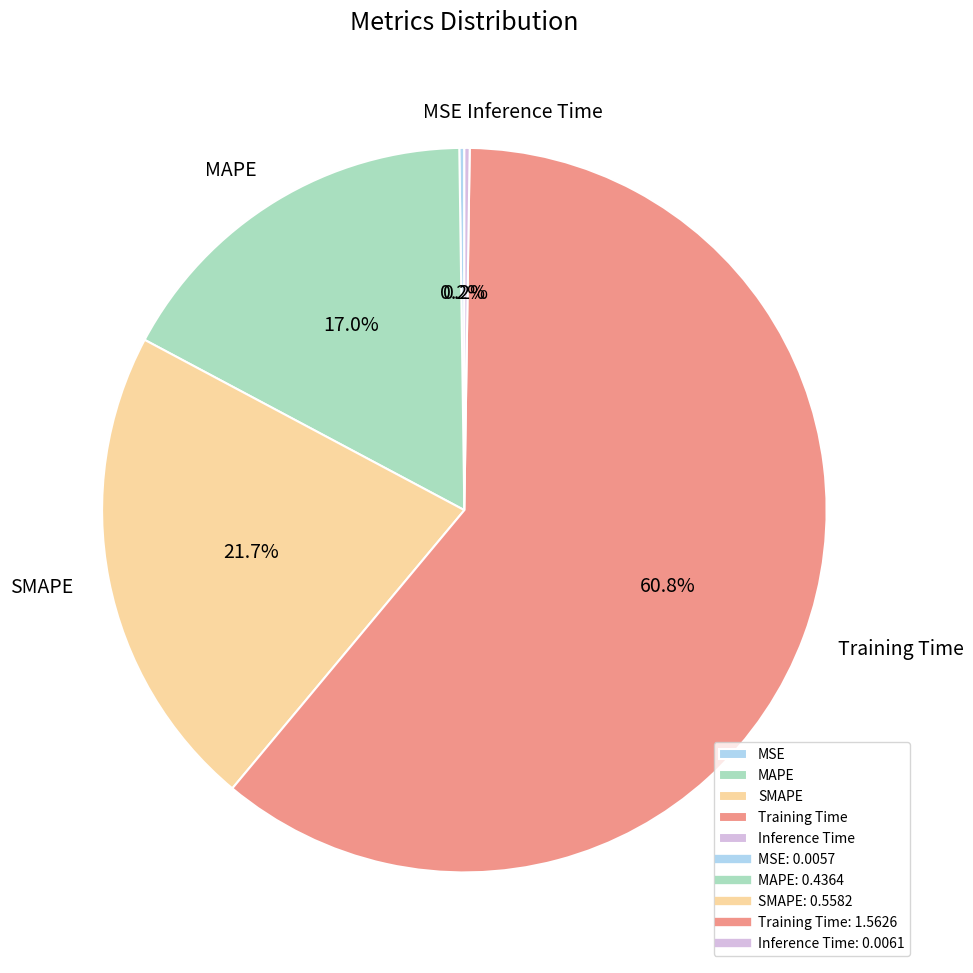

Is Training Time the majority of the pie?

Yes